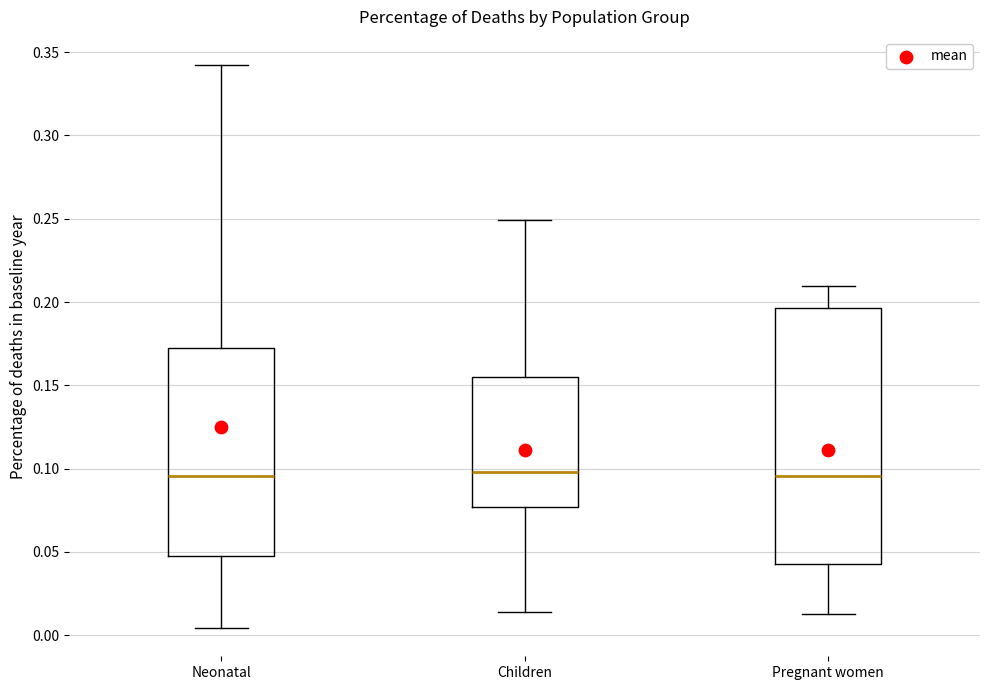

Comparing the boxes themselves (not the whiskers), which one is the tallest?

Pregnant women